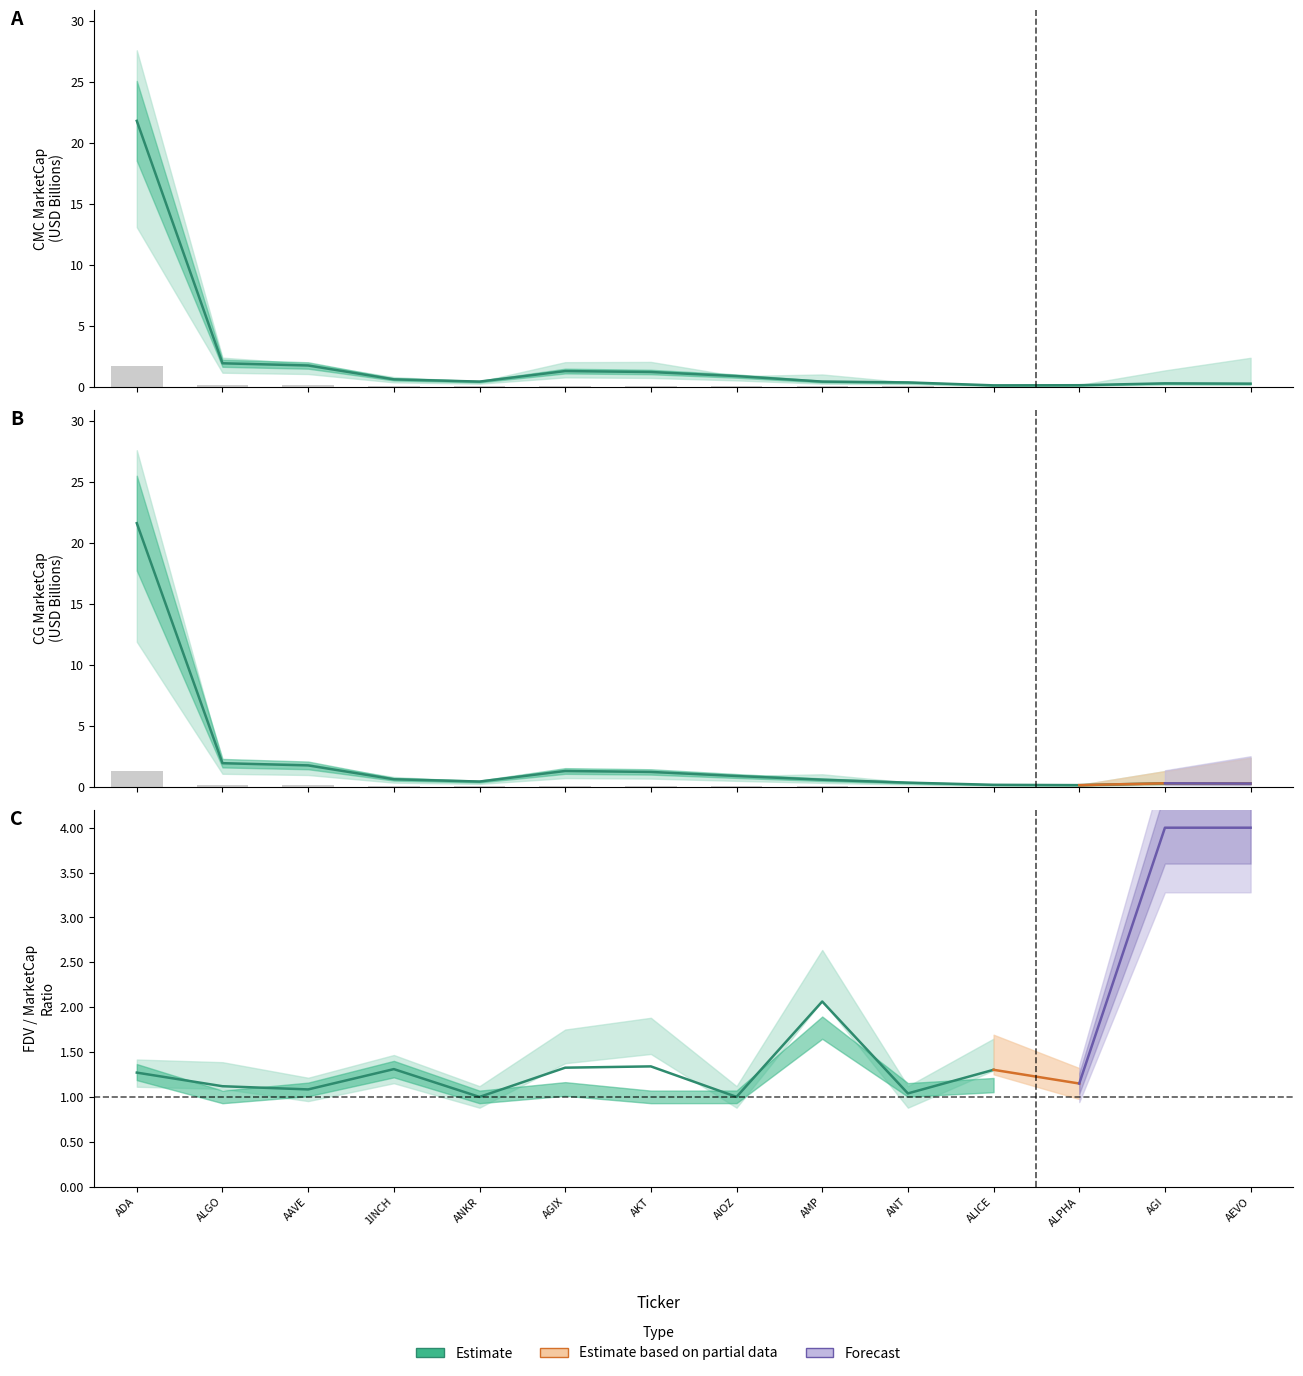

The value of CMC_FDV at AEVO is 0.0. True or false?

False